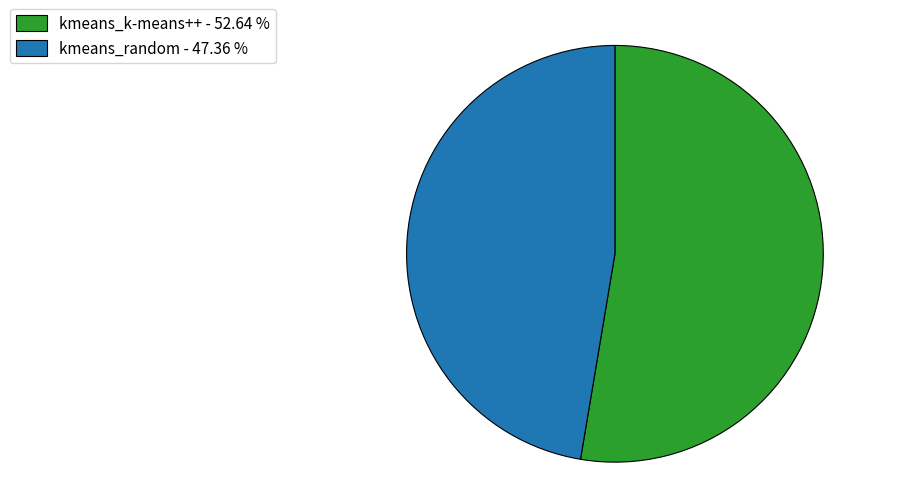

Combined, do kmeans_random - 47.36 % and kmeans_k-means++ - 52.64 % account for over 50%?

Yes